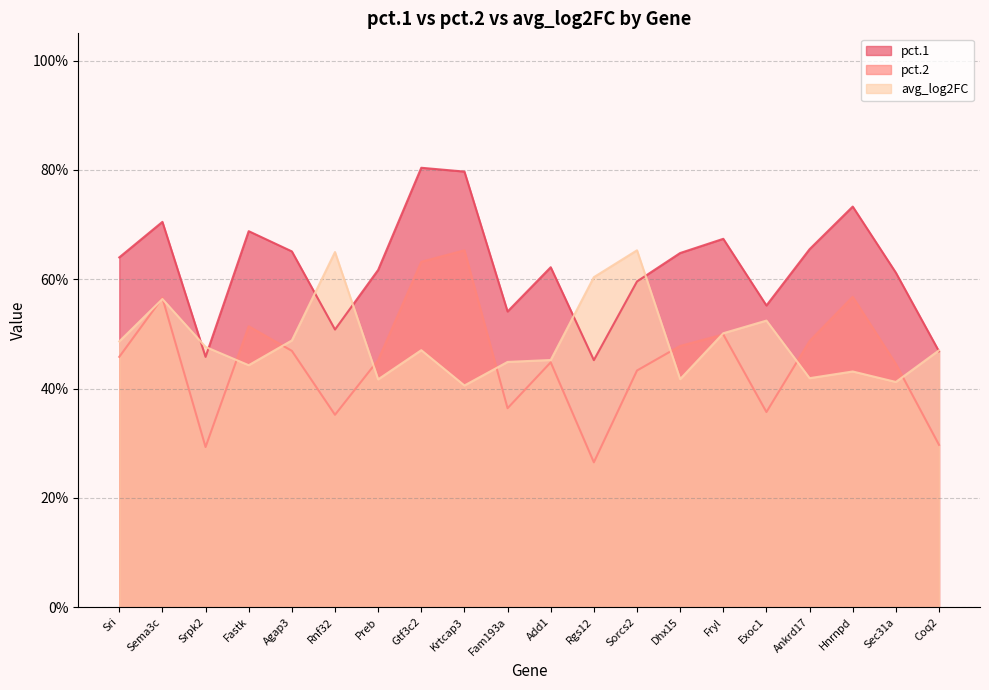

How many lines are shown in the chart?

3